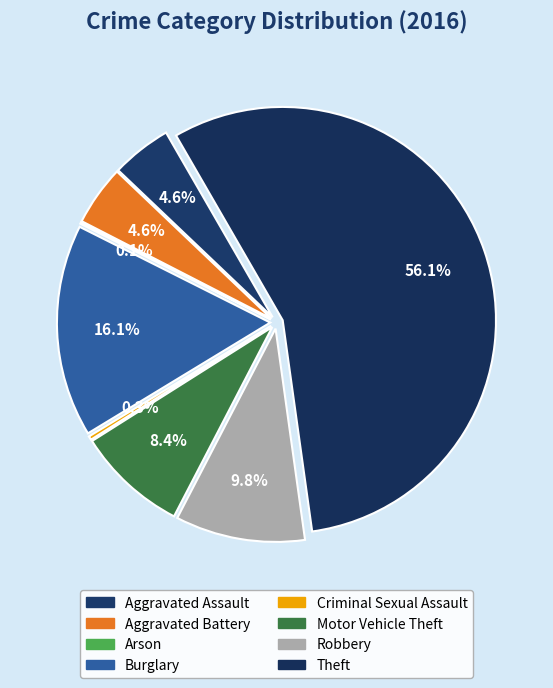

Is it true that Criminal Sexual Assault is 0% of the pie?

True